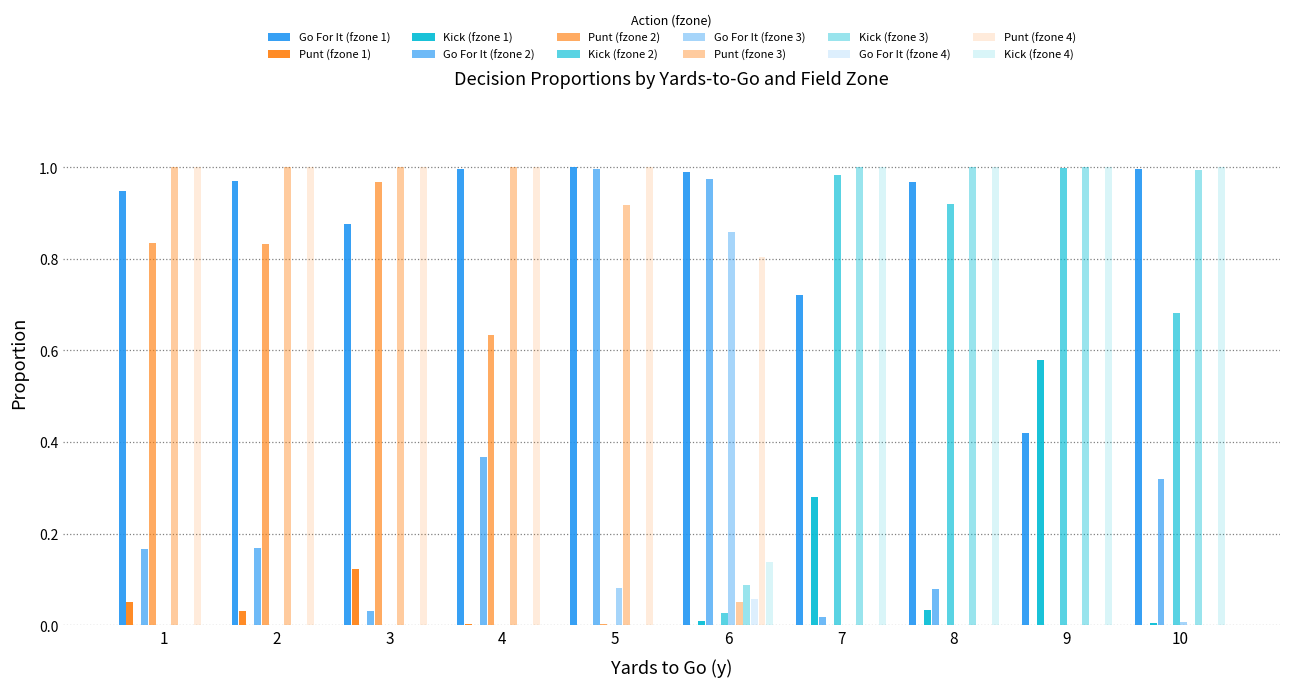

Are the bars horizontal?

No